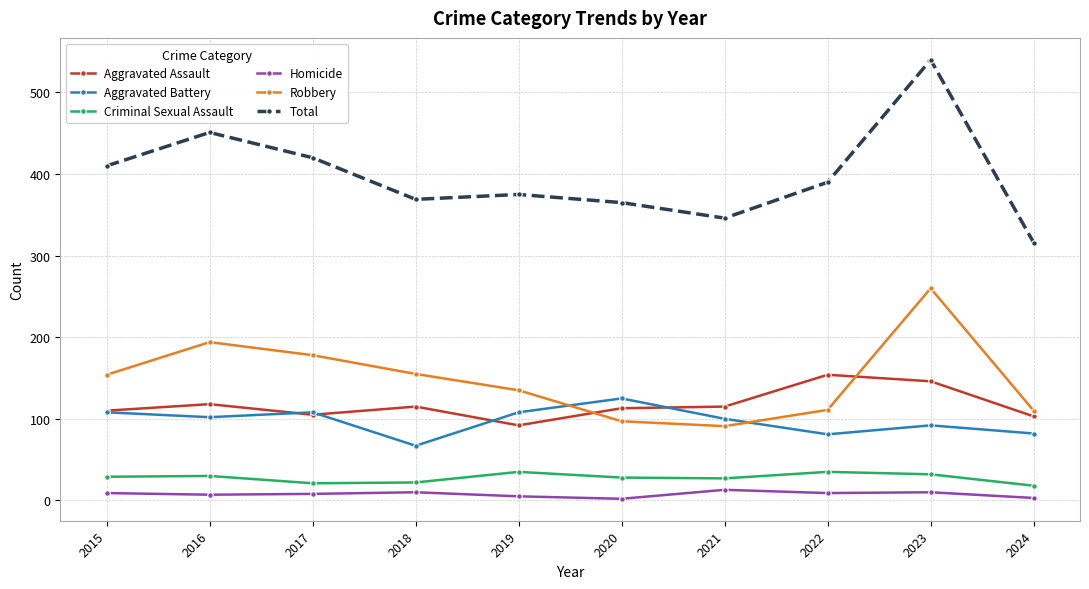

What is the smallest value displayed?

2